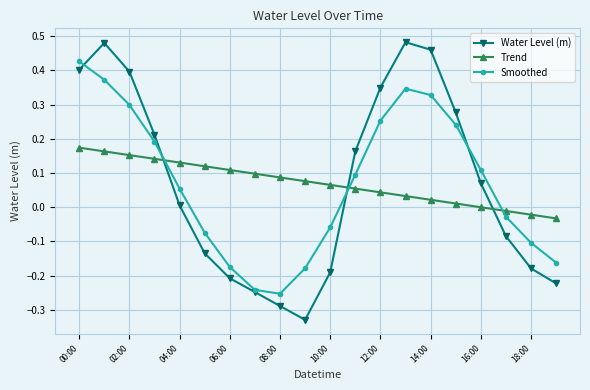

True or false: Water Level (m) and Trend cross at least once.

True